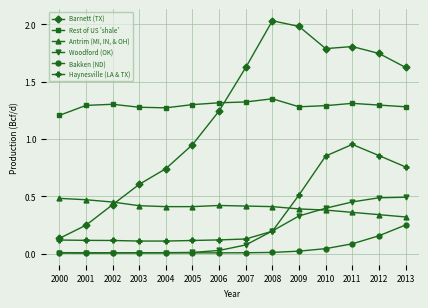

Does the chart have visible grid lines?

Yes